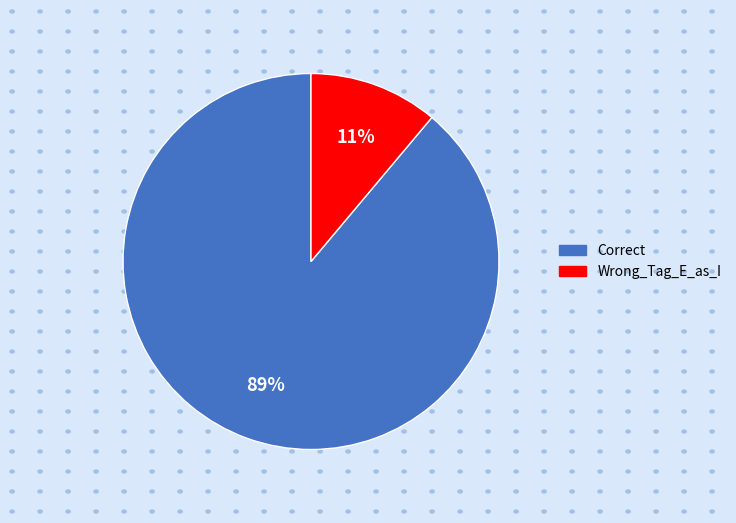

To the nearest percent, what is the difference between the largest and smallest slice percentages?

78%